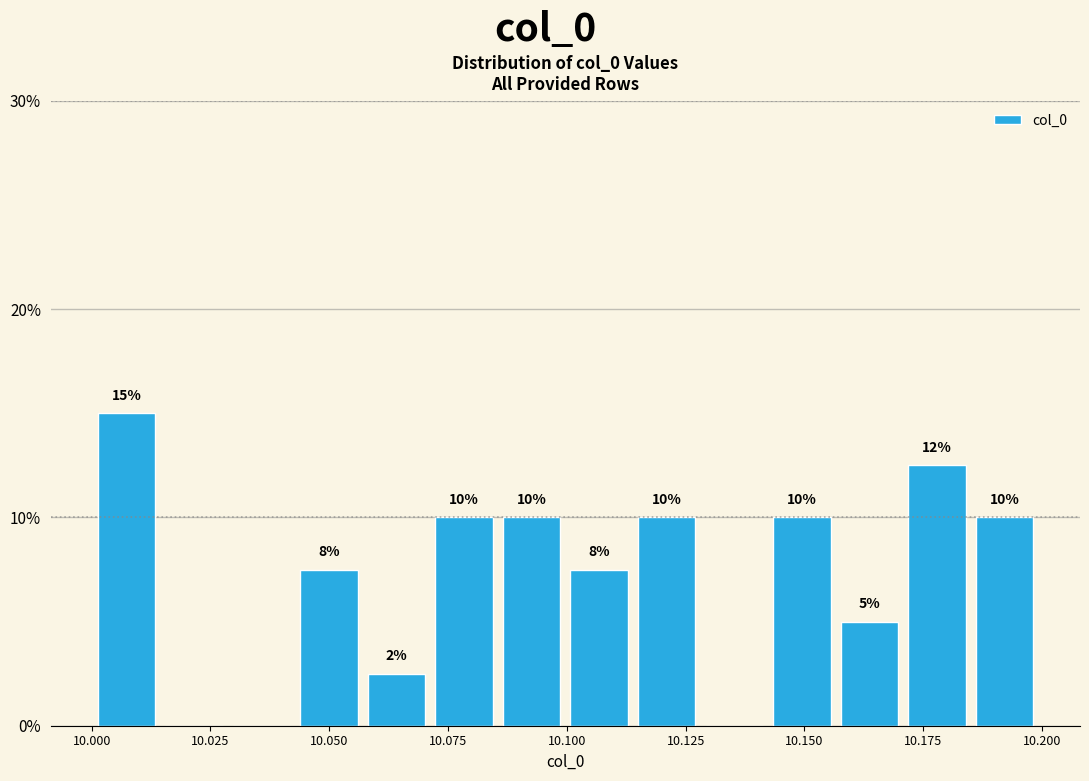

Read against the x-axis, roughly where is the centre of the tallest bar?

10.005